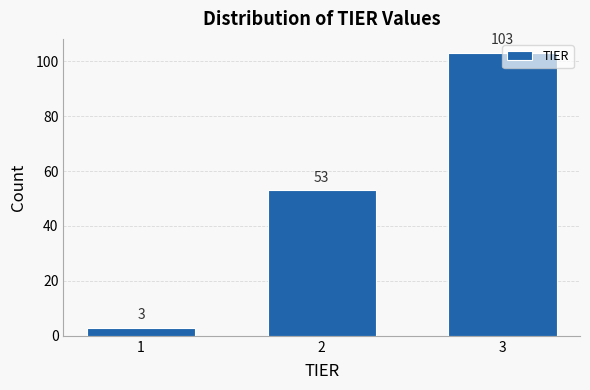

Reading left to right, list all the values displayed in this chart.

1=3	2=53	3=103